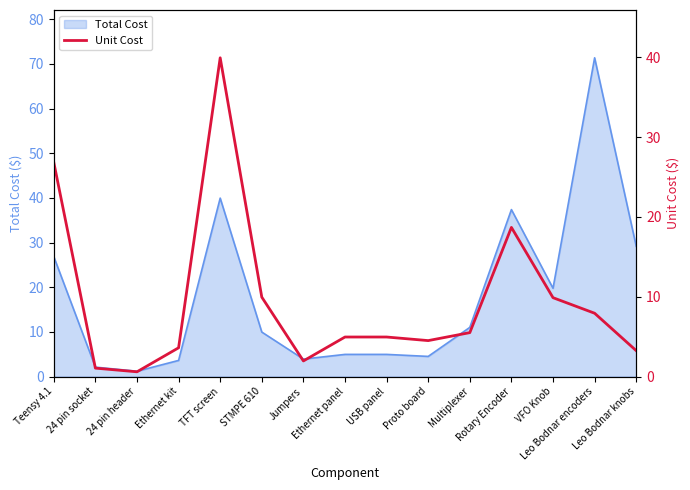

What is the highest value of the Total Cost series?

71.4